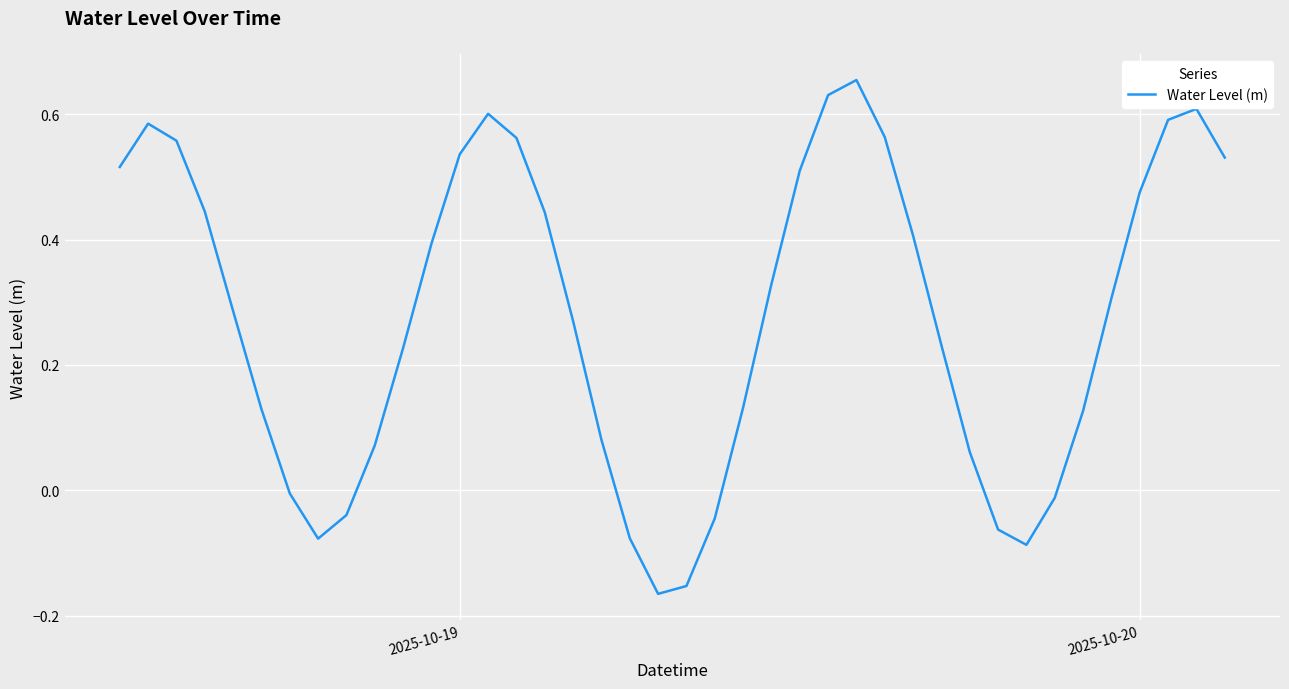

What is the difference between the maximum and minimum values?

0.8